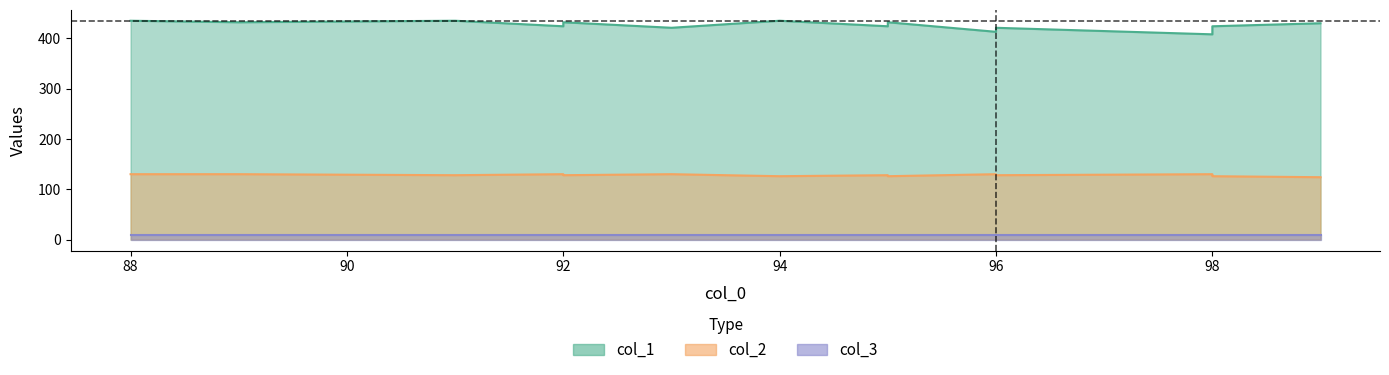

Where is the first local maximum for col_2?

92